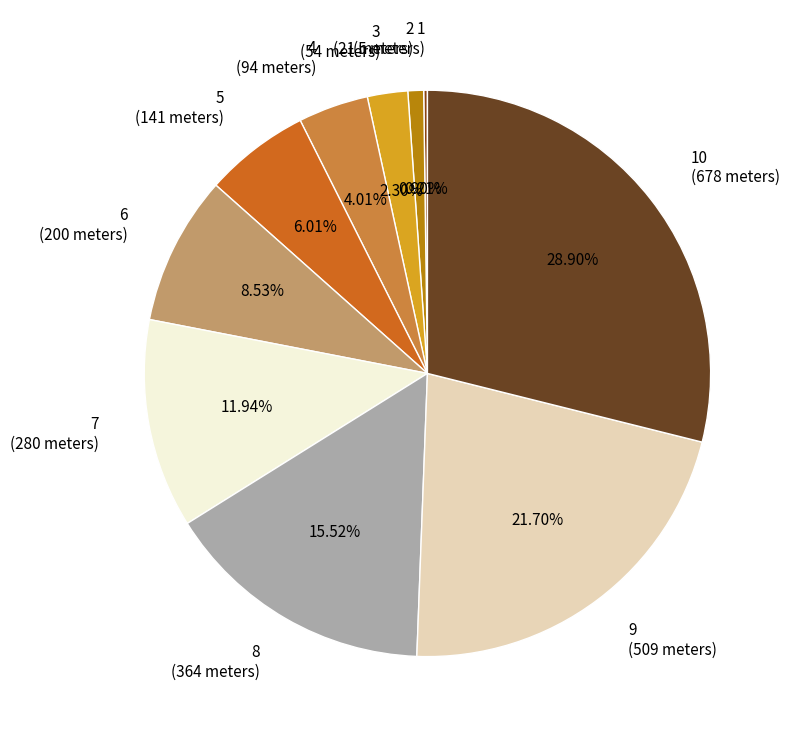

Which has a higher value, 9 or 6?

9